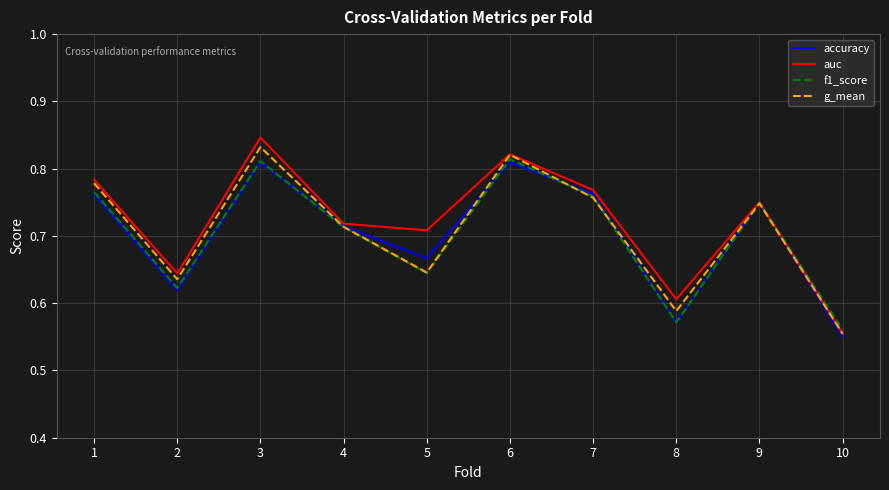

How many interior local valleys does the g_mean series have?

3